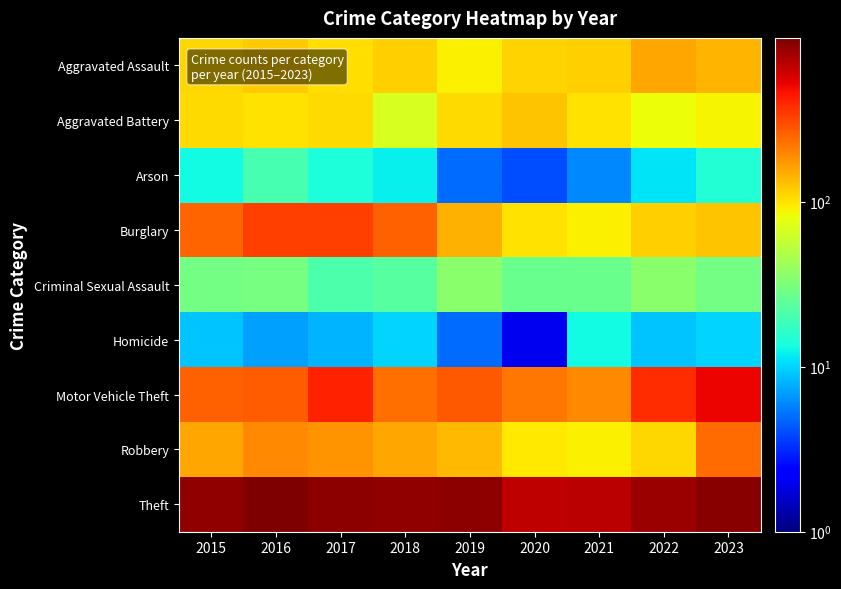

At which category does the chart reach its minimum across all series?

2020